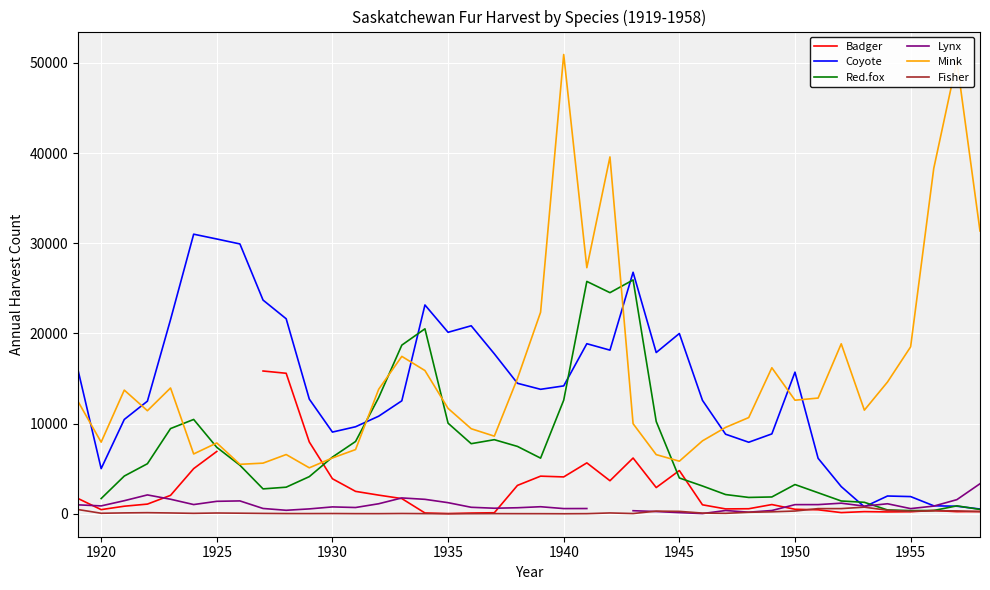

The Coyote series shows 8495 at 1935. True or false?

False